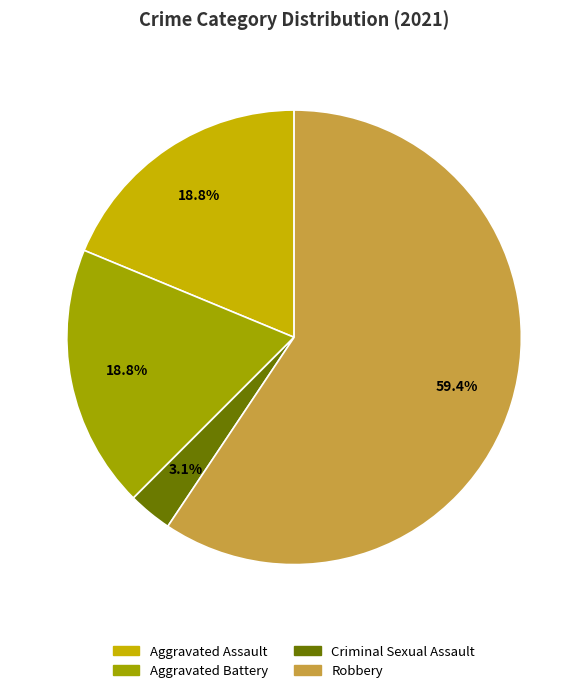

Is there any slice that represents more than half of the pie?

Yes